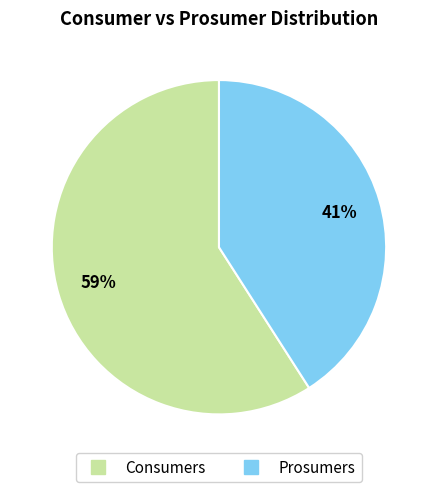

To the nearest percent, what is the average slice percentage?

50%